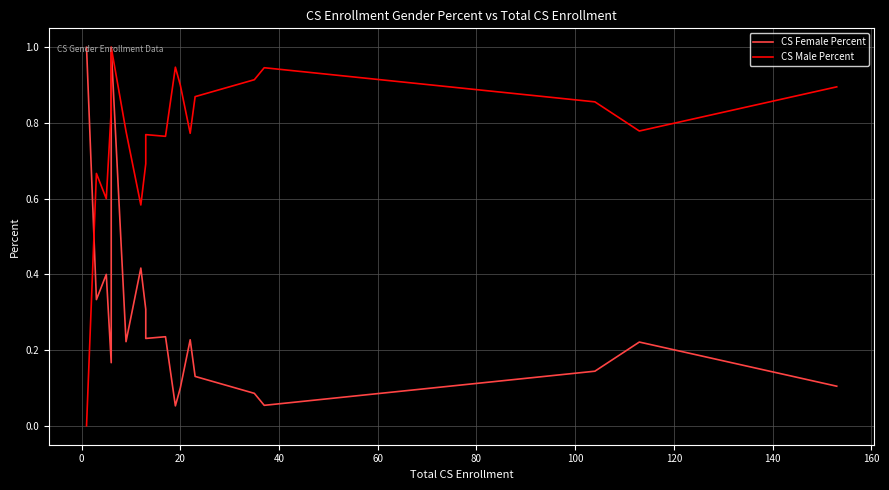

List the series in order of their peak value, lowest first.

CS Female Percent, CS Male Percent